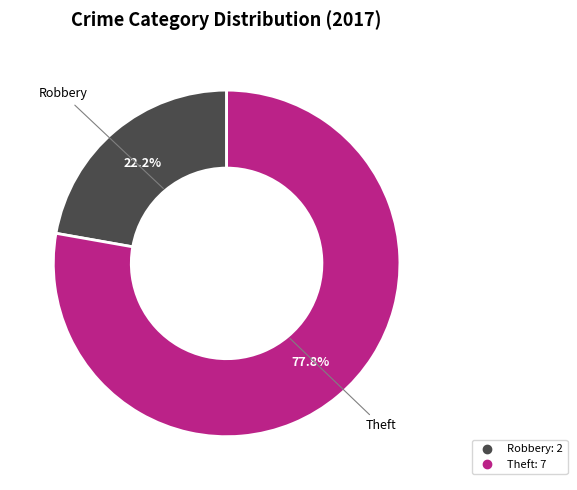

Is there any slice that represents more than half of the pie?

Yes